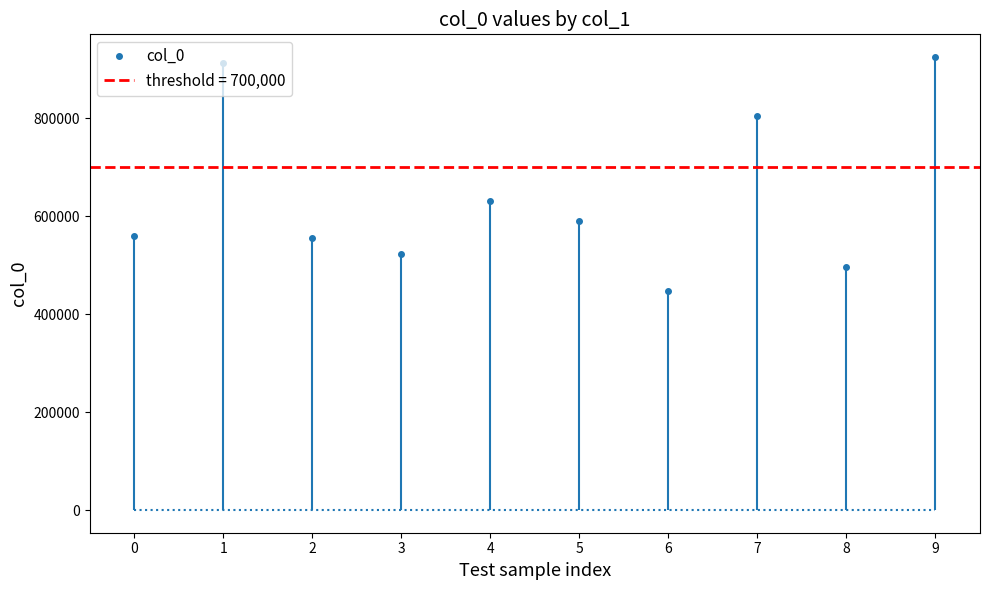

Which label corresponds to the largest value in the chart?

9